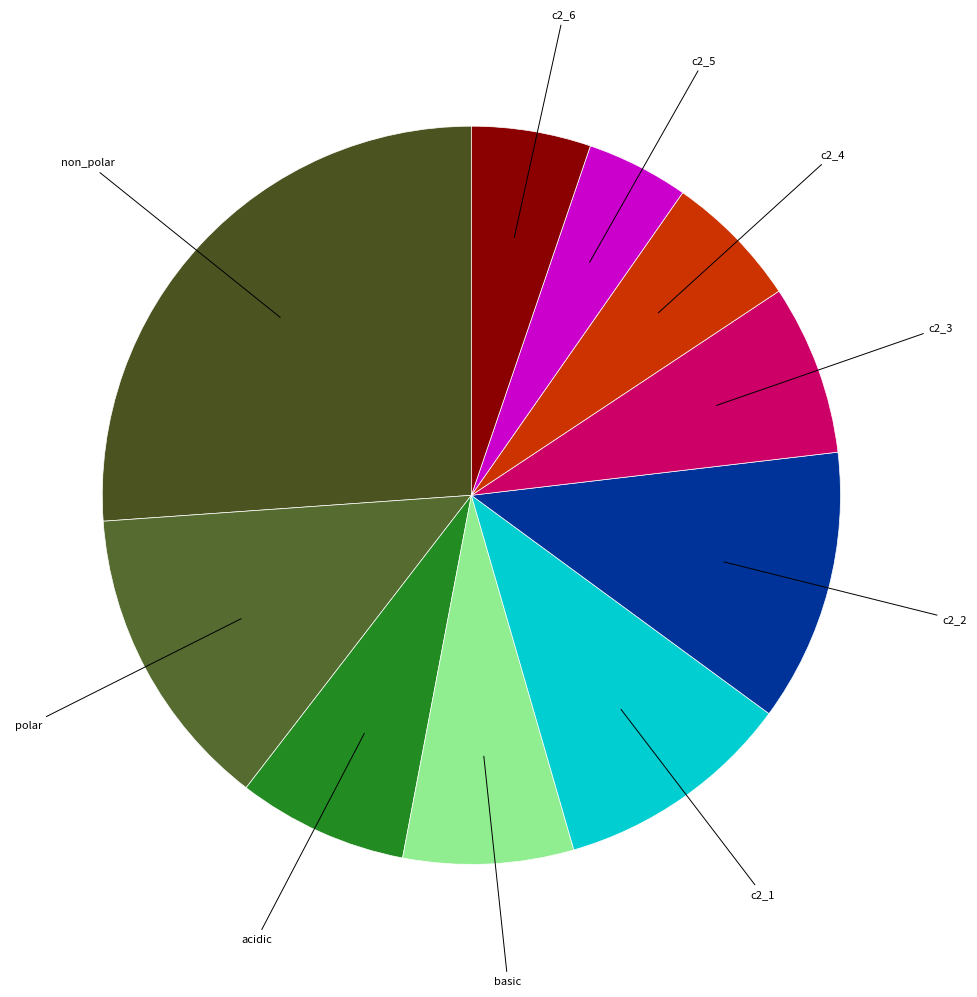

What is the smallest slice in the pie chart?

c2_5